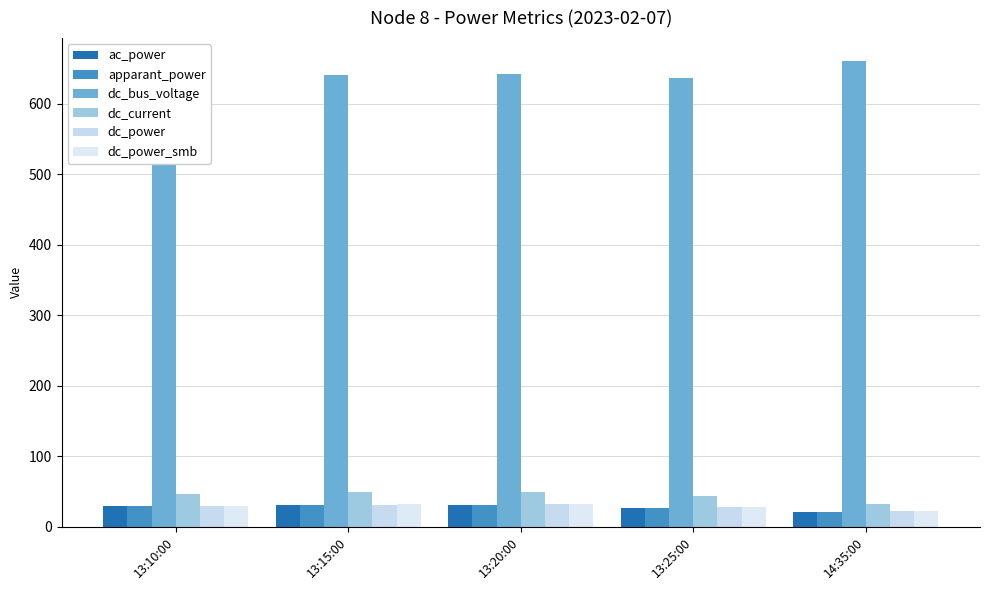

How many bars are there in total?

30